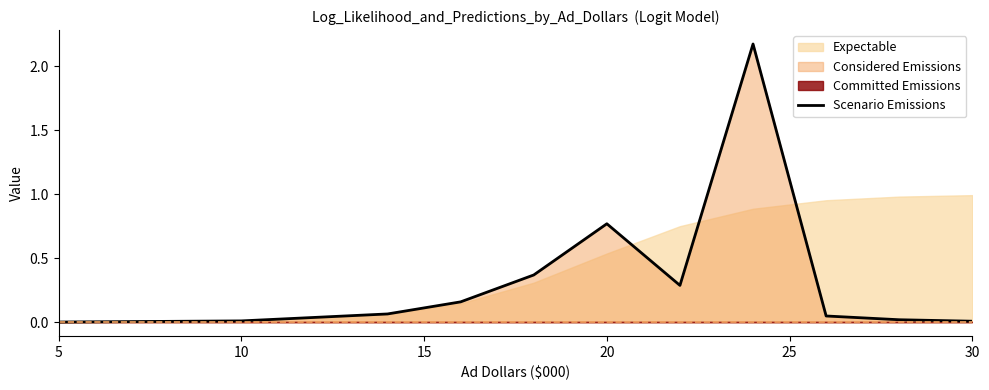

Is it true that the value at 15 is 0.0?

False